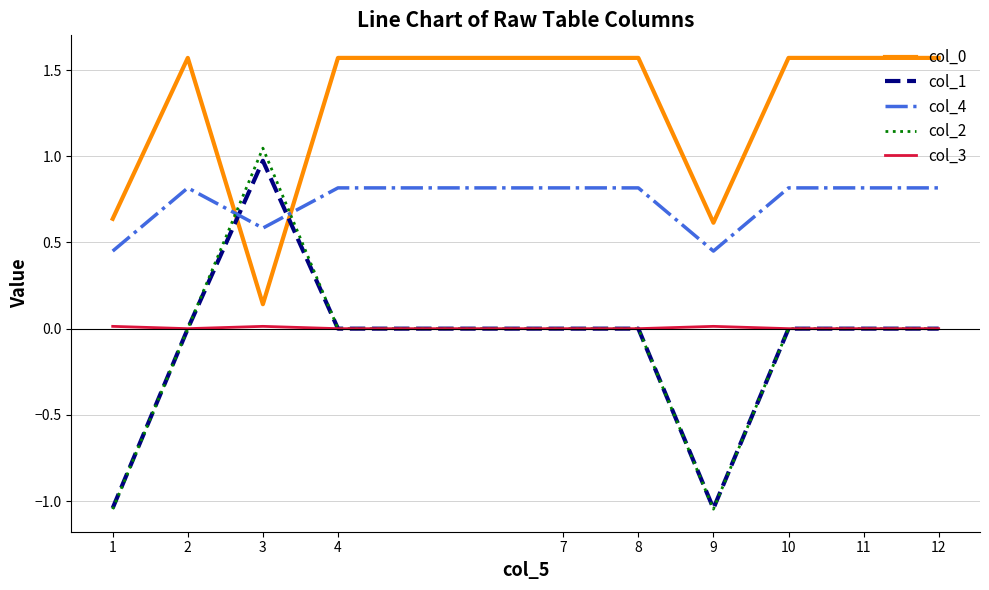

Is the value of col_0 at 2 greater than the value of col_2 at 7?

Yes